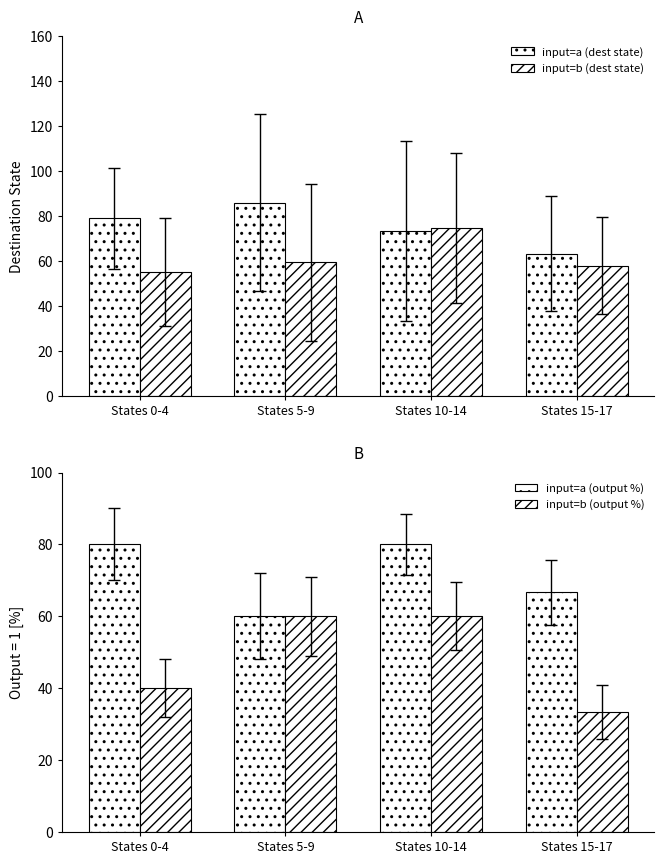

What is the label of the 1st bar from the right?

States 15-17